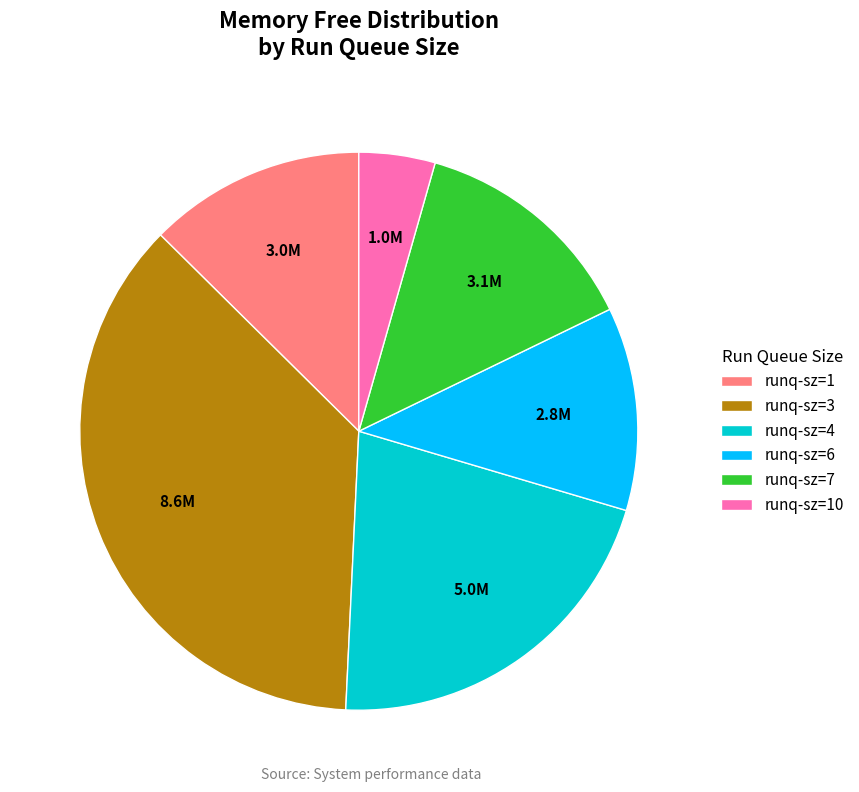

How many segments does this pie chart have?

6